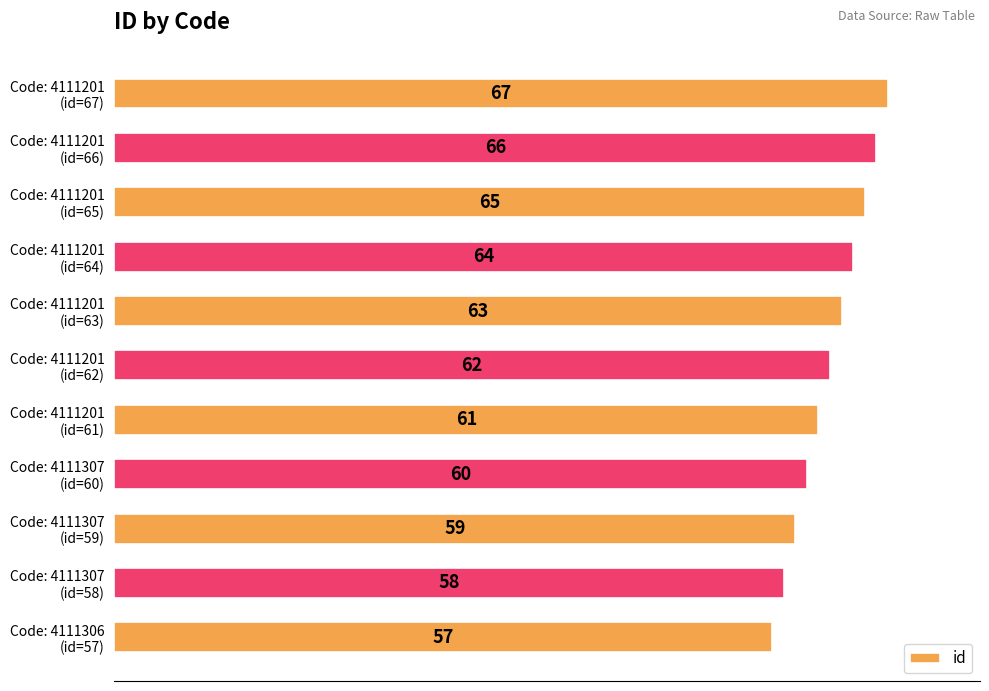

How many values are between 59 and 65?

7